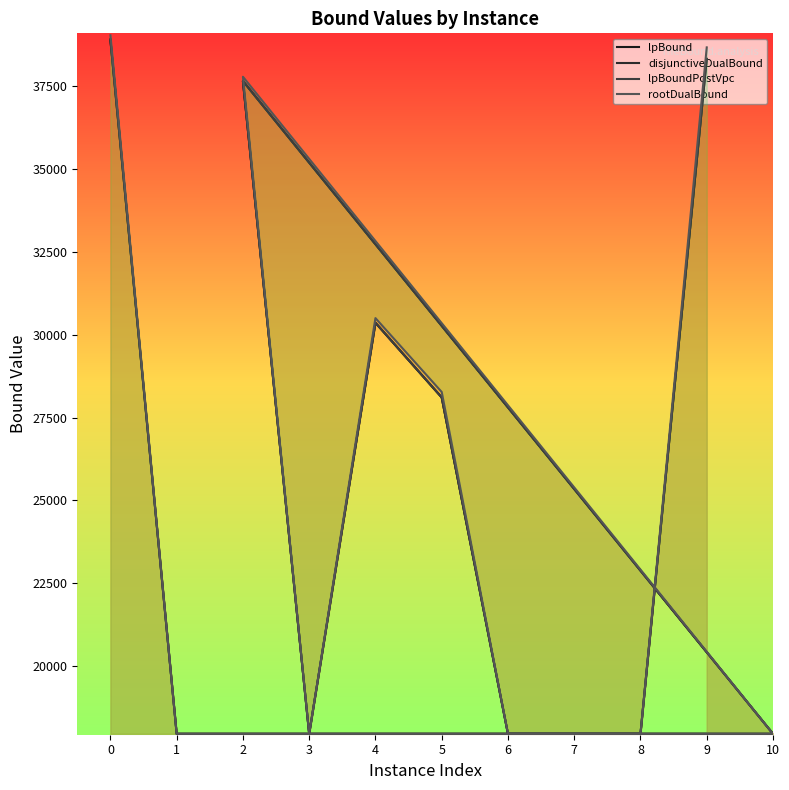

Is the value of disjunctiveDualBound at 4 greater than the value of lpBoundPostVpc at 3?

Yes